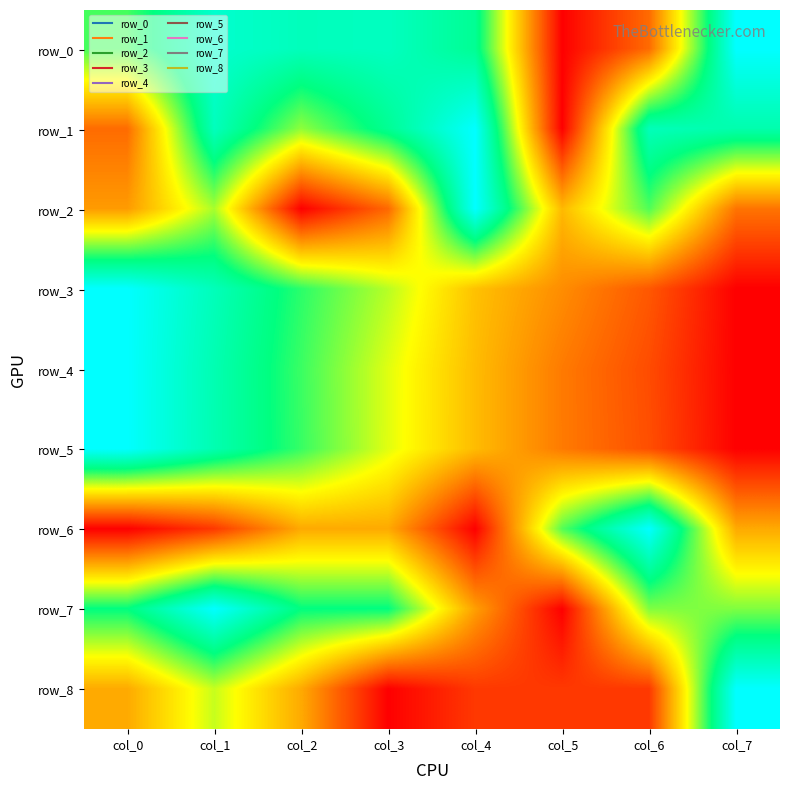

Which series has the largest total across all categories?

row_0